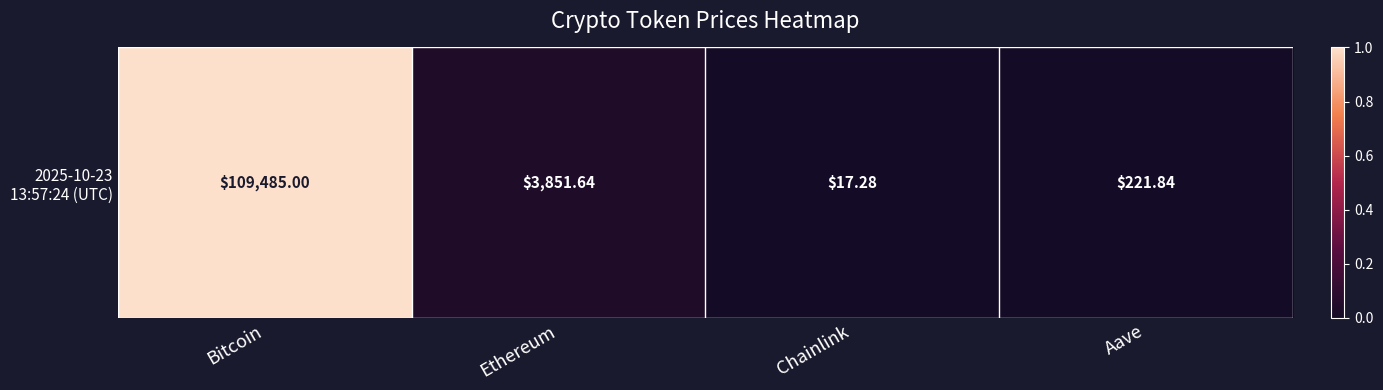

What is the greatest value displayed?

1.0